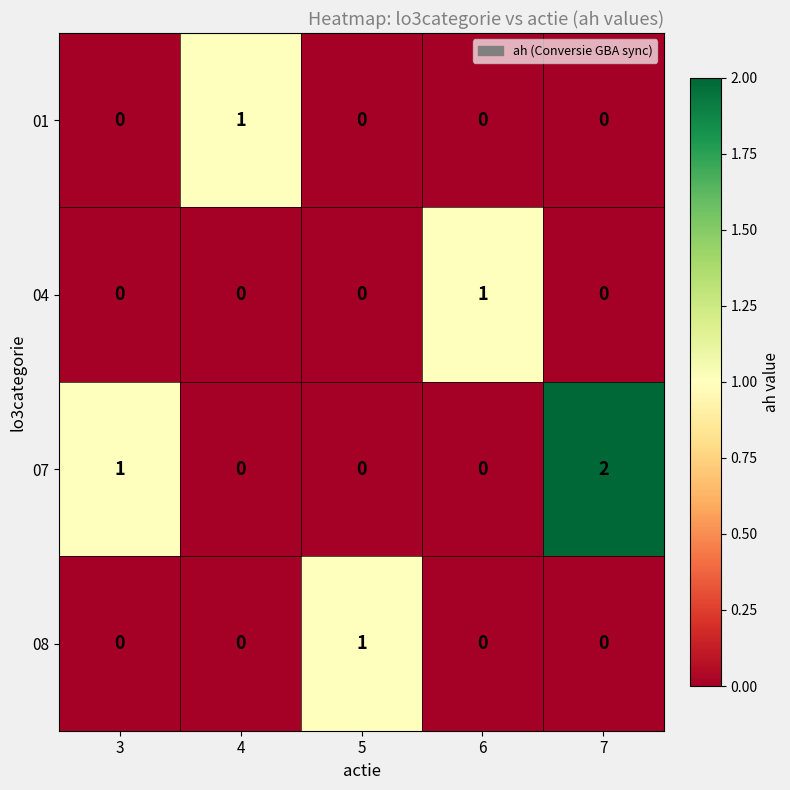

Count the 07 values in the range 0 to 1.

4